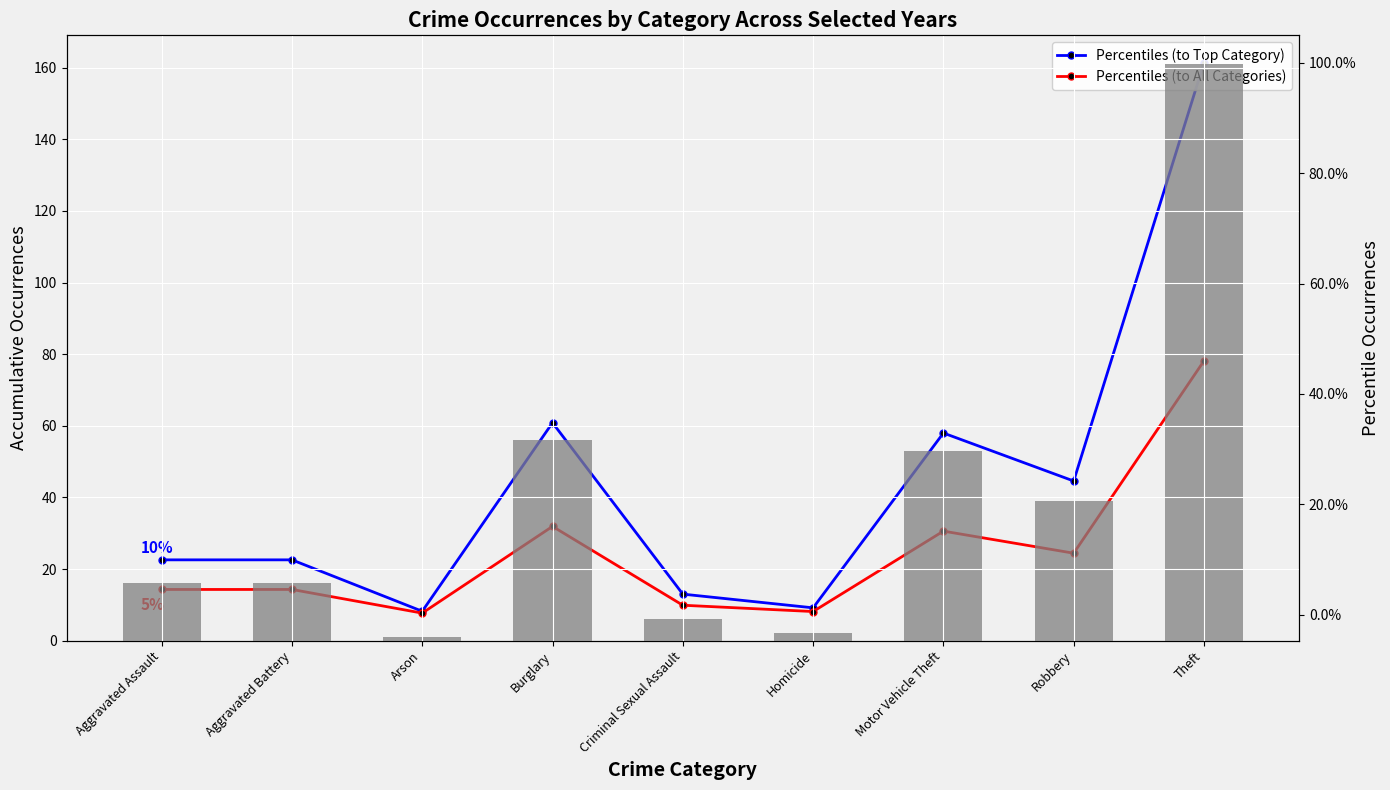

Reading right to left, list all the values displayed in this chart.

Accumulated Occurrences: Theft=161.0	Robbery=39.0	Motor Vehicle Theft=53.0	Homicide=2.0	Criminal Sexual Assault=6.0	Burglary=56.0	Arson=1.0	Aggravated Battery=16.0	Aggravated Assault=16.0
Percentiles (to Top Category): Theft=1.0	Robbery=0.2	Motor Vehicle Theft=0.3	Homicide=0.0	Criminal Sexual Assault=0.0	Burglary=0.3	Arson=0.0	Aggravated Battery=0.1	Aggravated Assault=0.1
Percentiles (to All Categories): Theft=0.5	Robbery=0.1	Motor Vehicle Theft=0.2	Homicide=0.0	Criminal Sexual Assault=0.0	Burglary=0.2	Arson=0.0	Aggravated Battery=0.0	Aggravated Assault=0.0